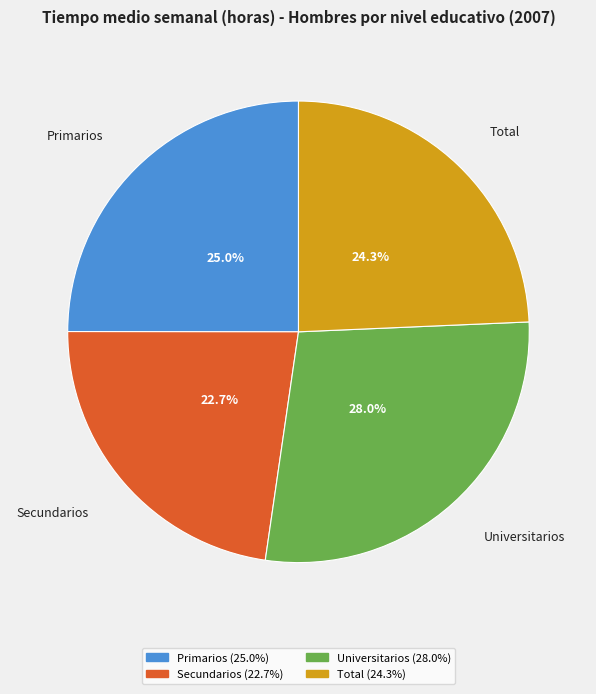

To the nearest percent, what portion does Secundarios represent?

23%